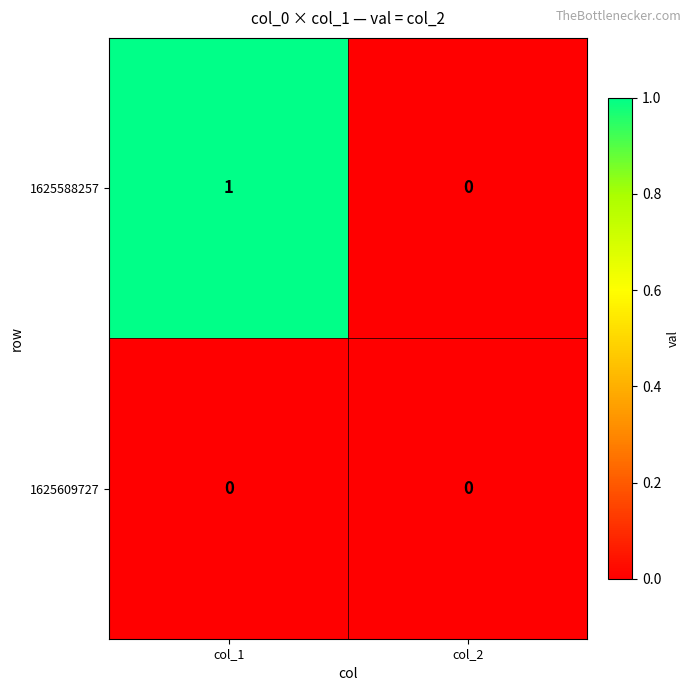

What is the greatest value displayed?

1